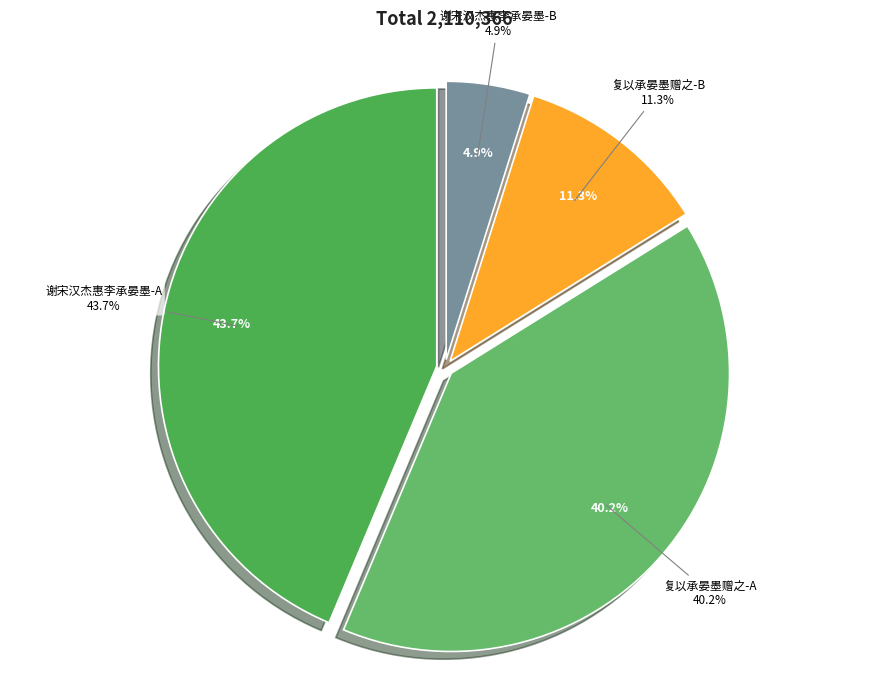

Count the number of slices in the pie.

4